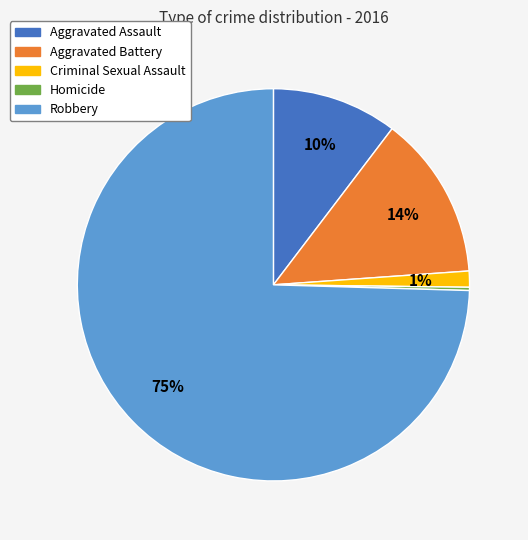

Which slice is the largest?

Robbery